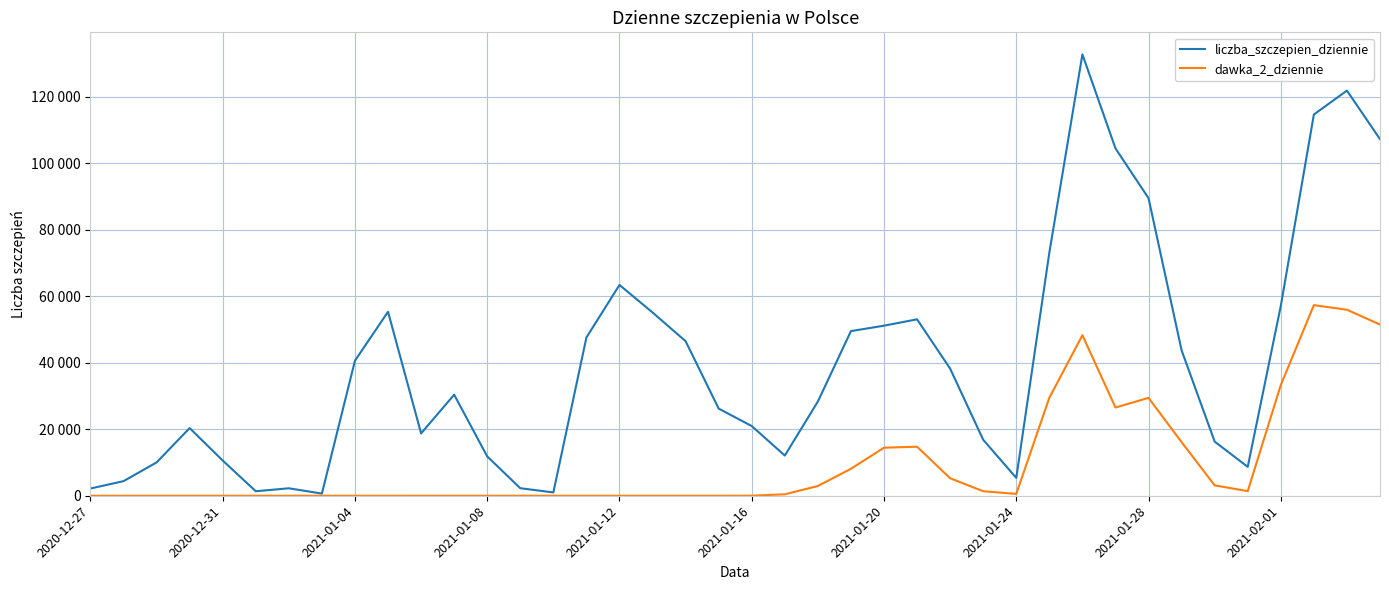

Rank the series by their maximum value, from lowest to highest.

dawka_2_dziennie, liczba_szczepien_dziennie